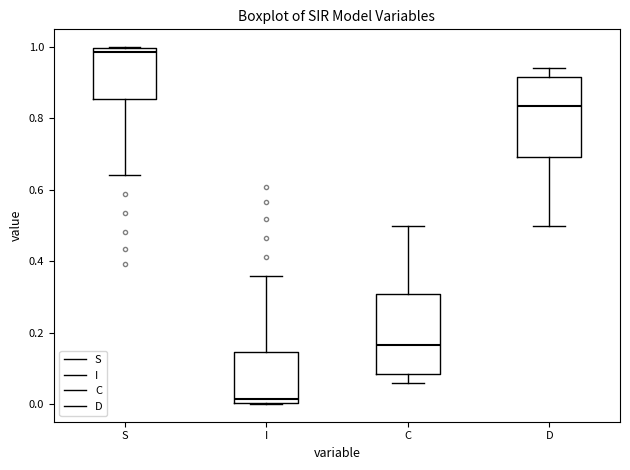

Reading left to right, read every box against the y-axis: the position of its median line, the range the box covers, and the ends of its whiskers. The values are not printed on the chart, so give them approximately, as read against the axis.

S: median 0.98, box 0.86 to 1.00, whiskers 0.64 to 1.00
I: median 0.02, box 0.00 to 0.14, whiskers 0.00 to 0.36
C: median 0.16, box 0.08 to 0.30, whiskers 0.06 to 0.50
D: median 0.84, box 0.70 to 0.92, whiskers 0.50 to 0.94